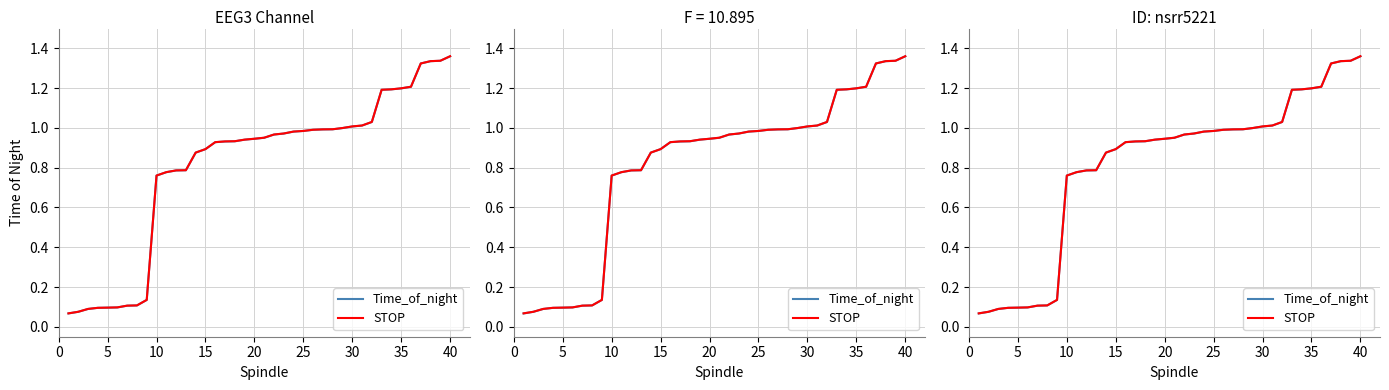

What is the sum of all Time_of_night values?

32.5